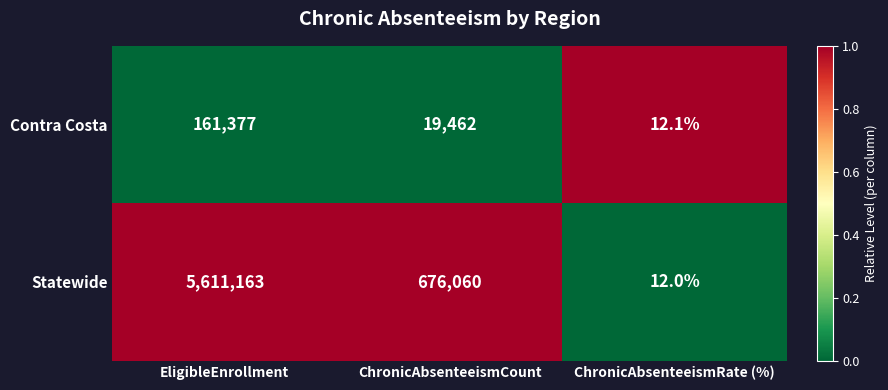

At which category is the sum across all series the highest?

EligibleEnrollment